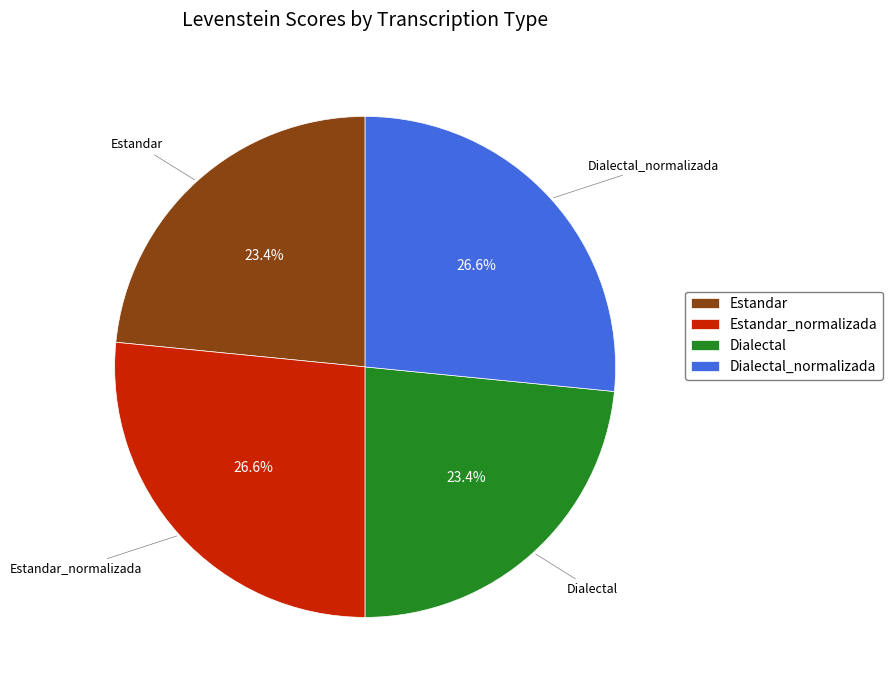

True or false: Dialectal_normalizada accounts for 38% of the total.

False